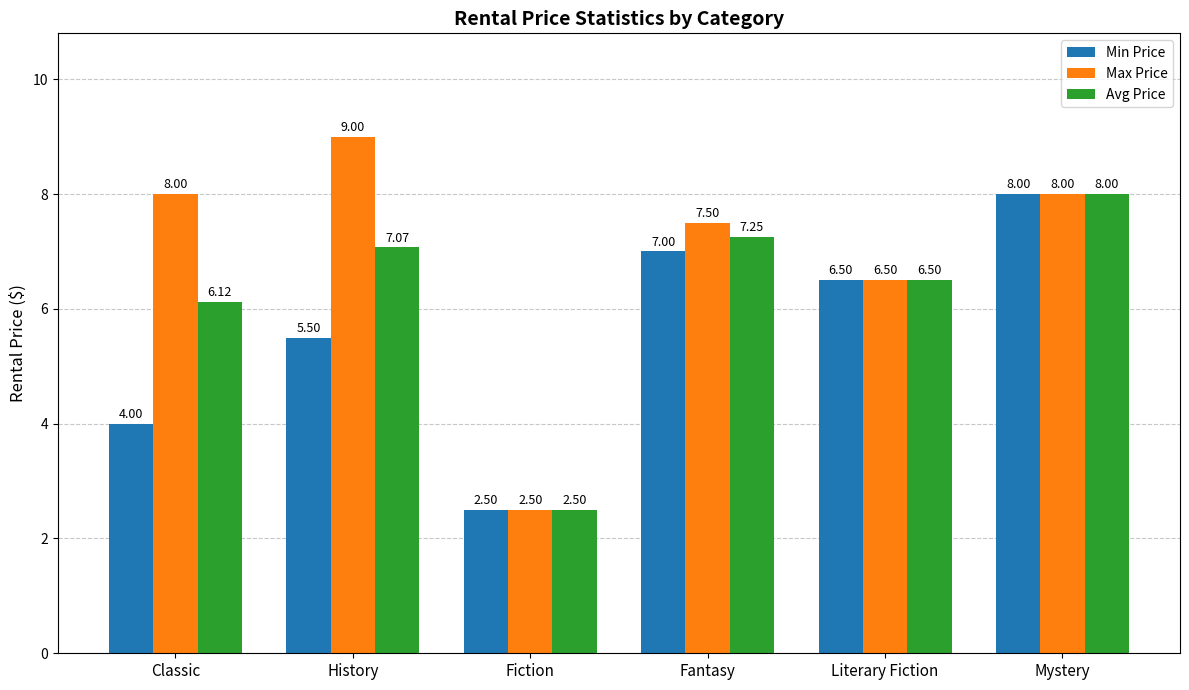

At which label is Max Price closest to 5?

Literary Fiction